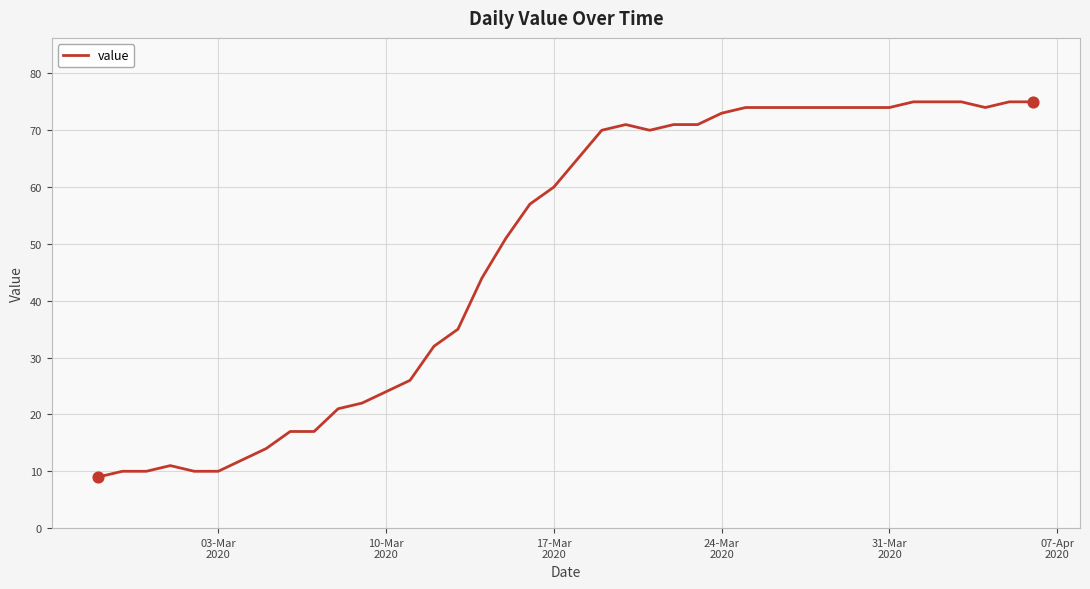

What is the difference between the maximum and minimum values?

66